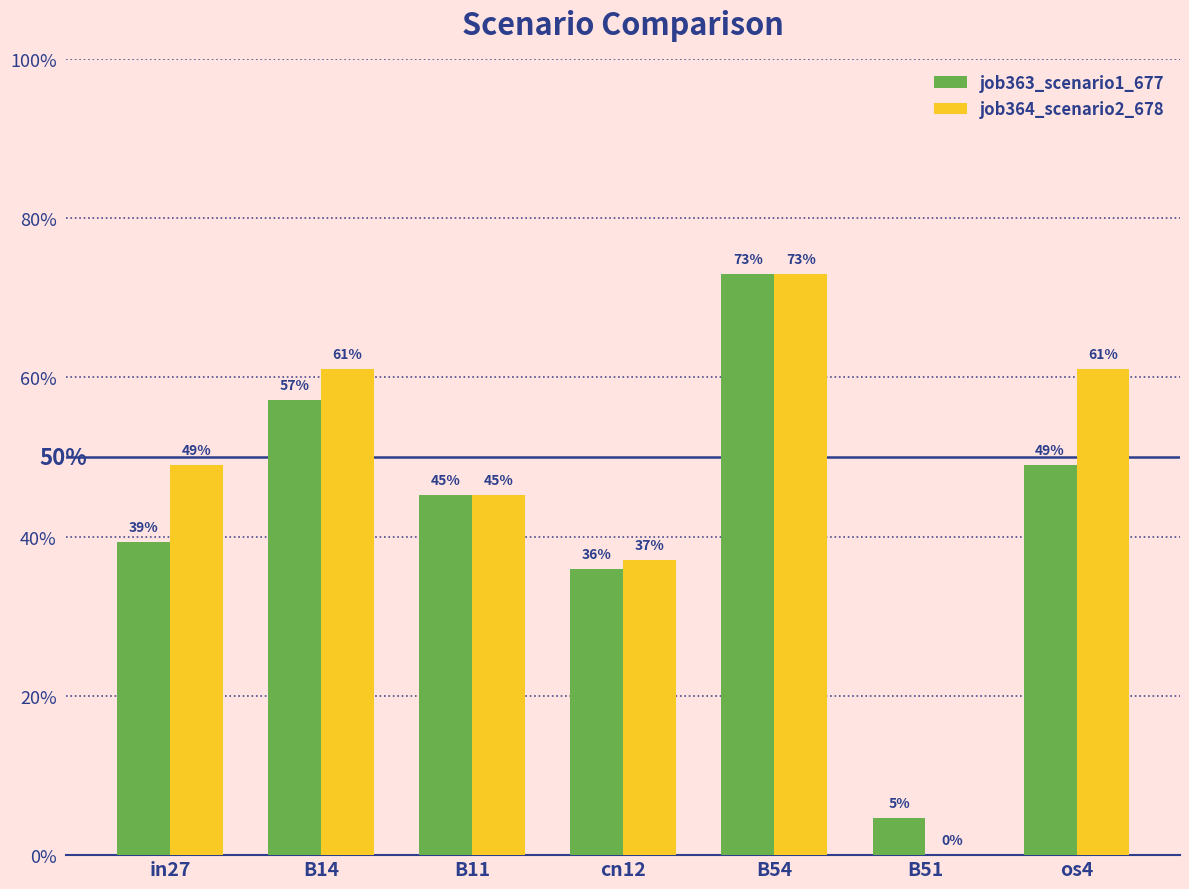

What is the approximate value of job364_scenario2_678 at os4?

0.6